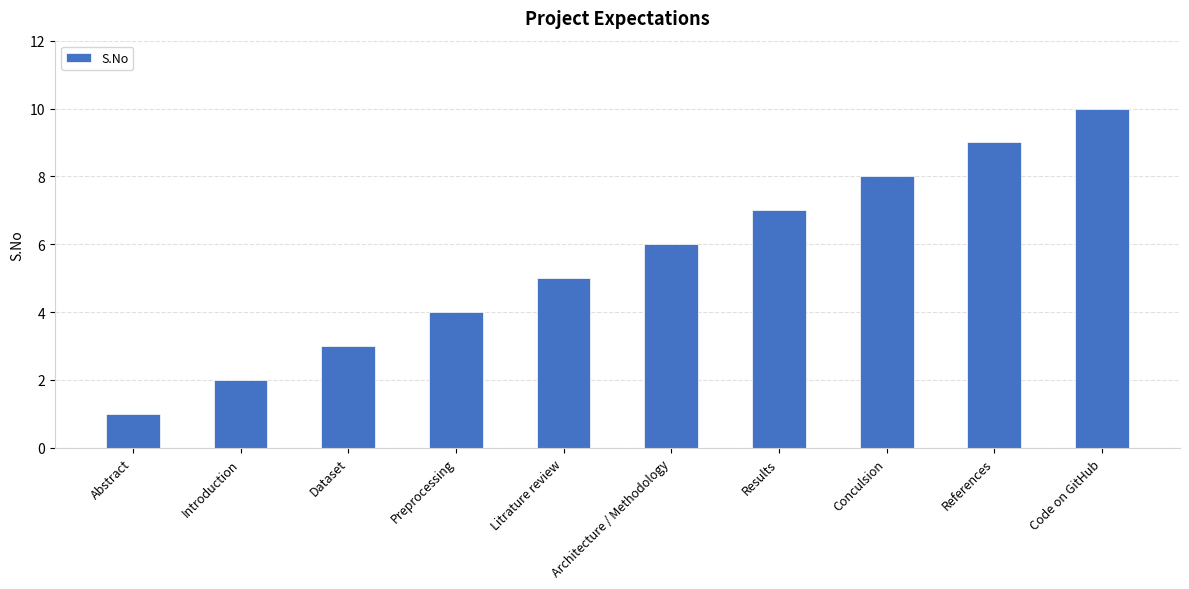

Reading right to left, what are all the values shown in this chart?

10	9	8	7	6	5	4	3	2	1